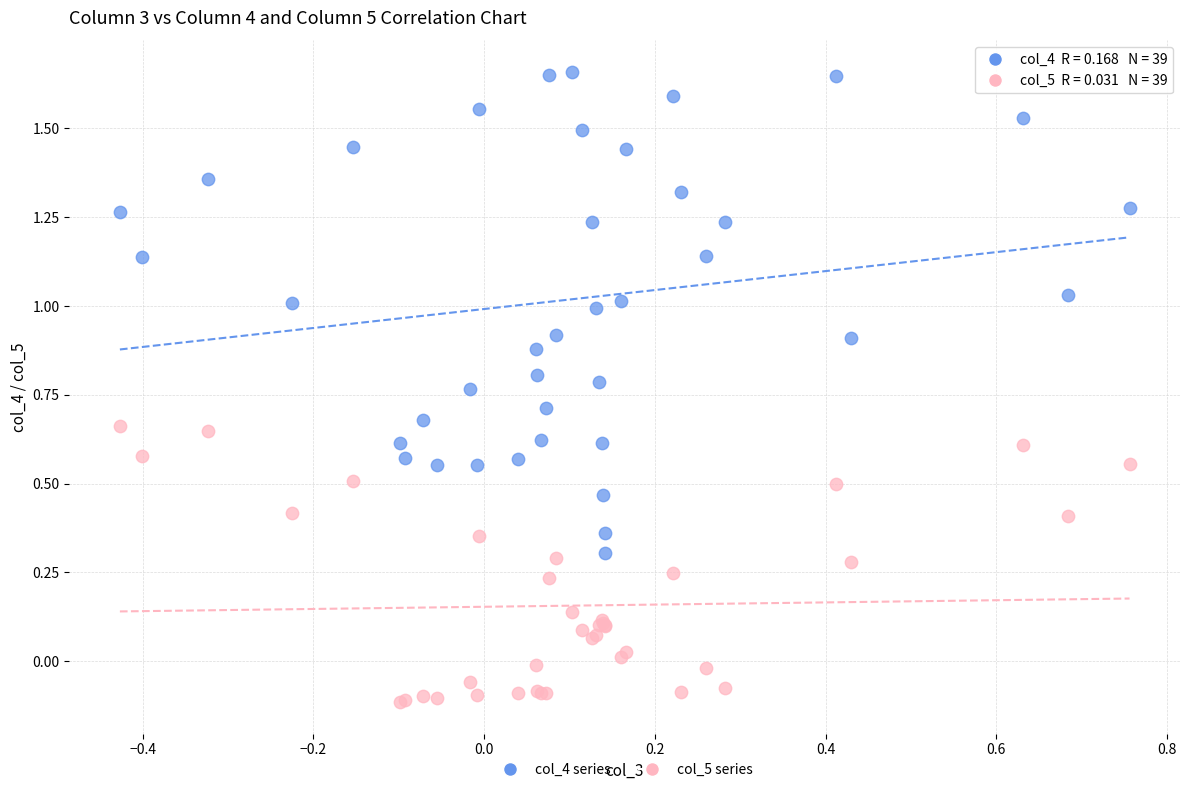

Which series reaches the maximum Y coordinate?

col_4 series